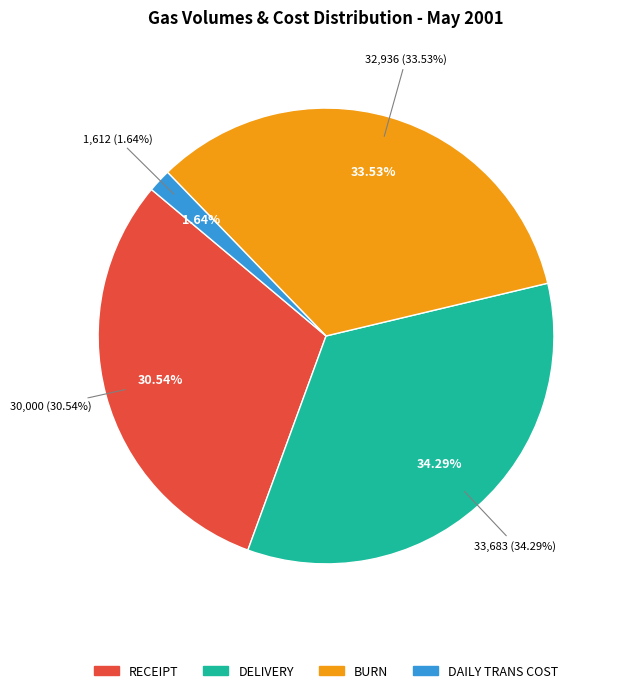

Rank the categories by value from highest to lowest.

DELIVERY, BURN, RECEIPT, DAILY TRANS COST